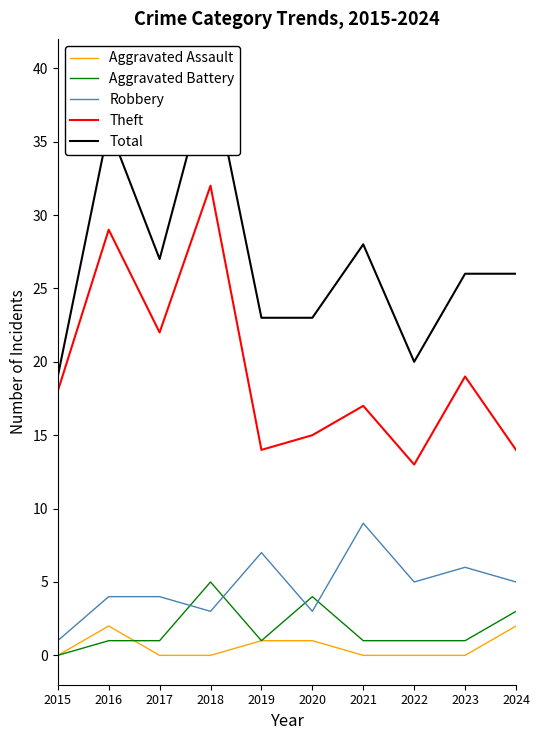

At which category does the chart reach its minimum across all series?

2015